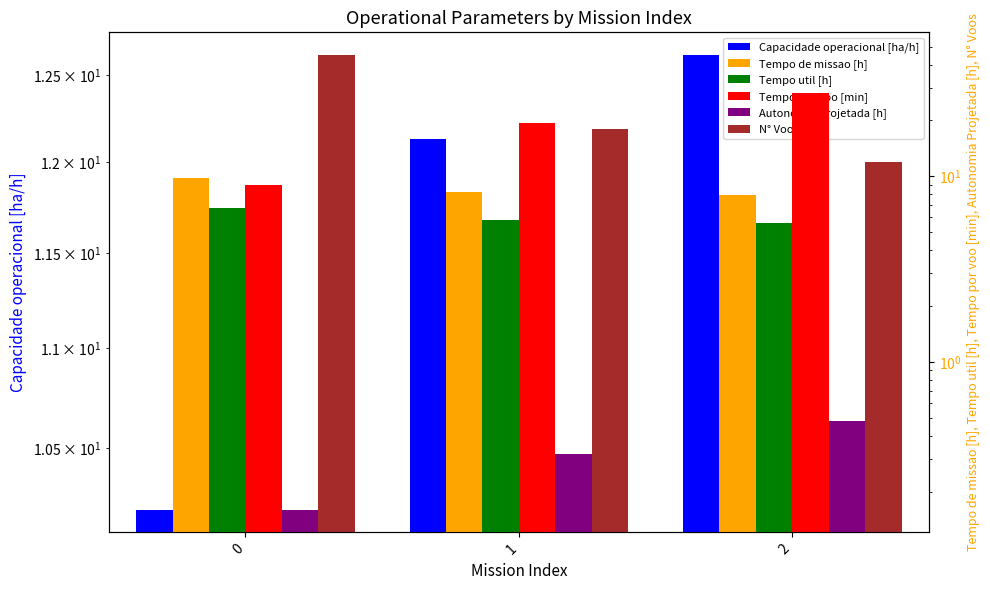

How many bars are there in total?

18